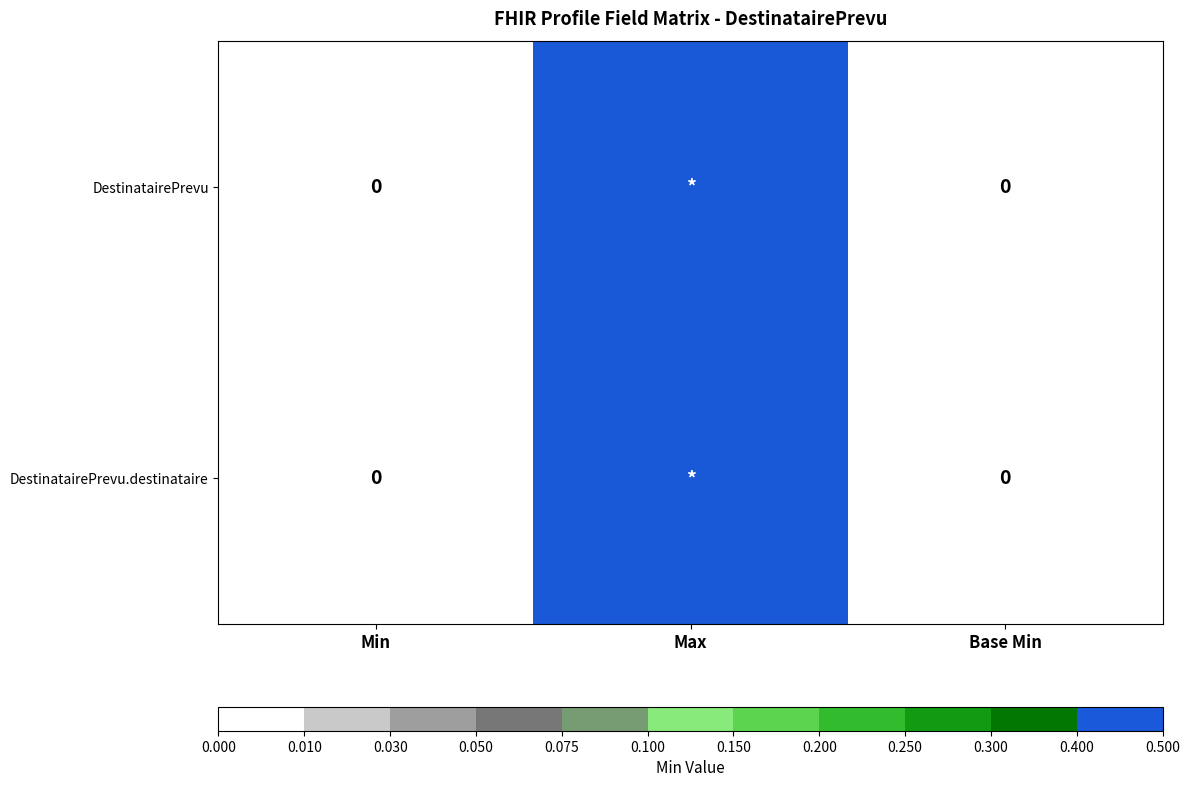

Between Base Min and Max, which is larger?

Max